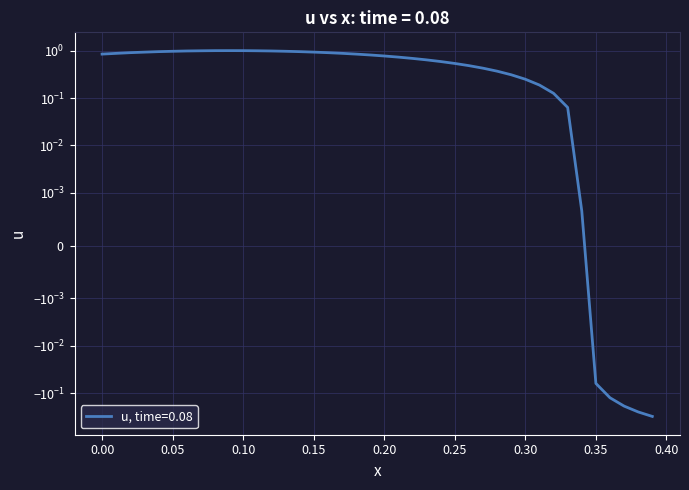

What is the sum of the values at 0.15 and 0.12?

1.9